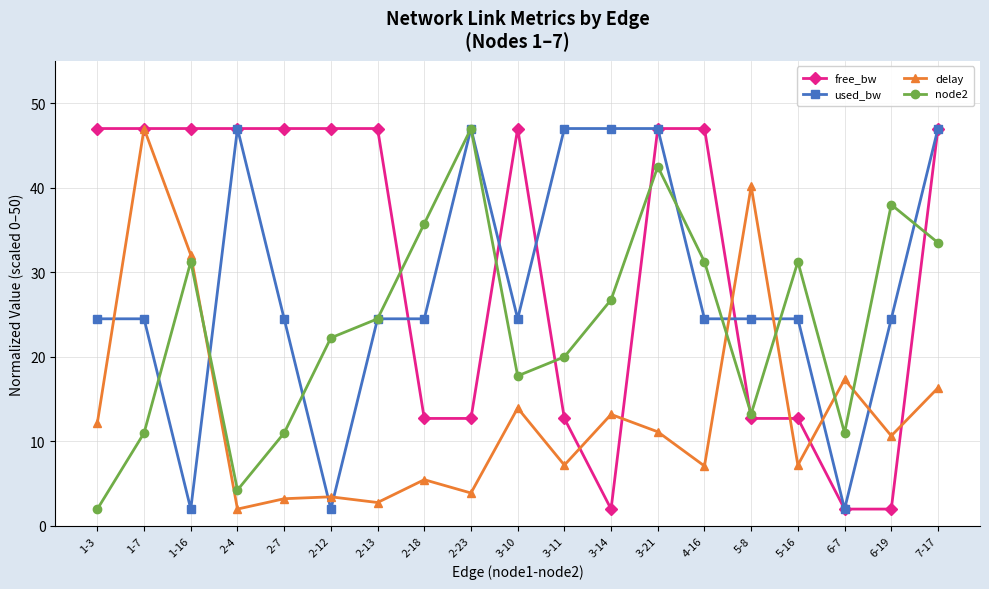

What is the difference between the maximum and minimum values in the used_bw series?

45.0